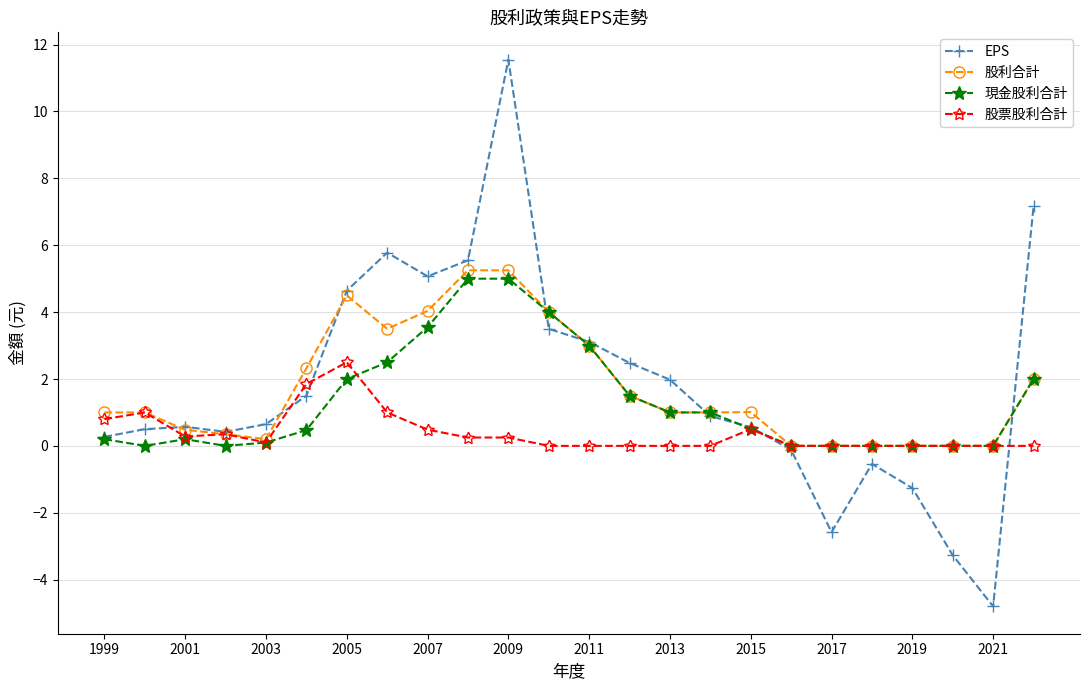

What is the greatest value displayed?

11.6